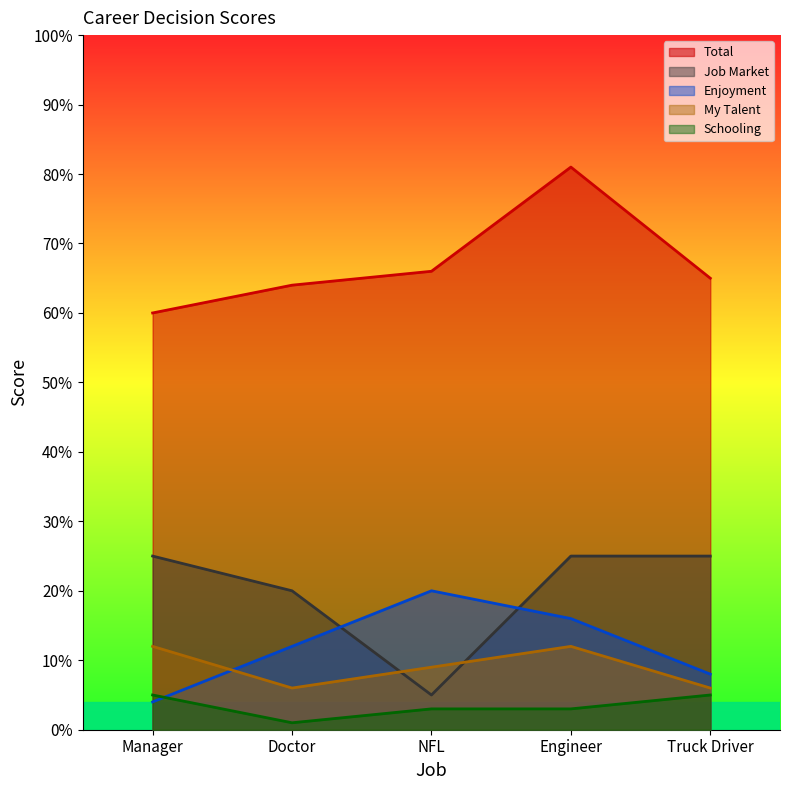

Reading right to left, list all the values displayed in this chart.

Enjoyment: 8	16	20	12	4
My Talent: 6	12	9	6	12
Job Market: 25	25	5	20	25
Schooling: 5	3	3	1	5
Total: 65	81	66	64	60